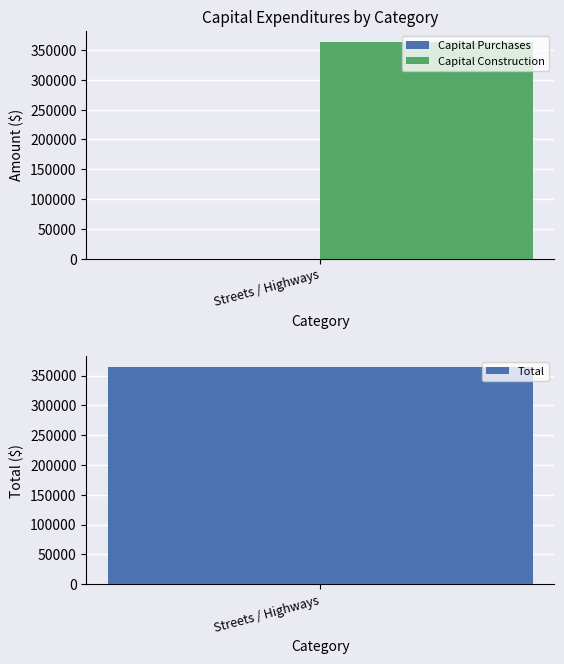

Is it true that Capital Construction equals -195674 at Electric?

False